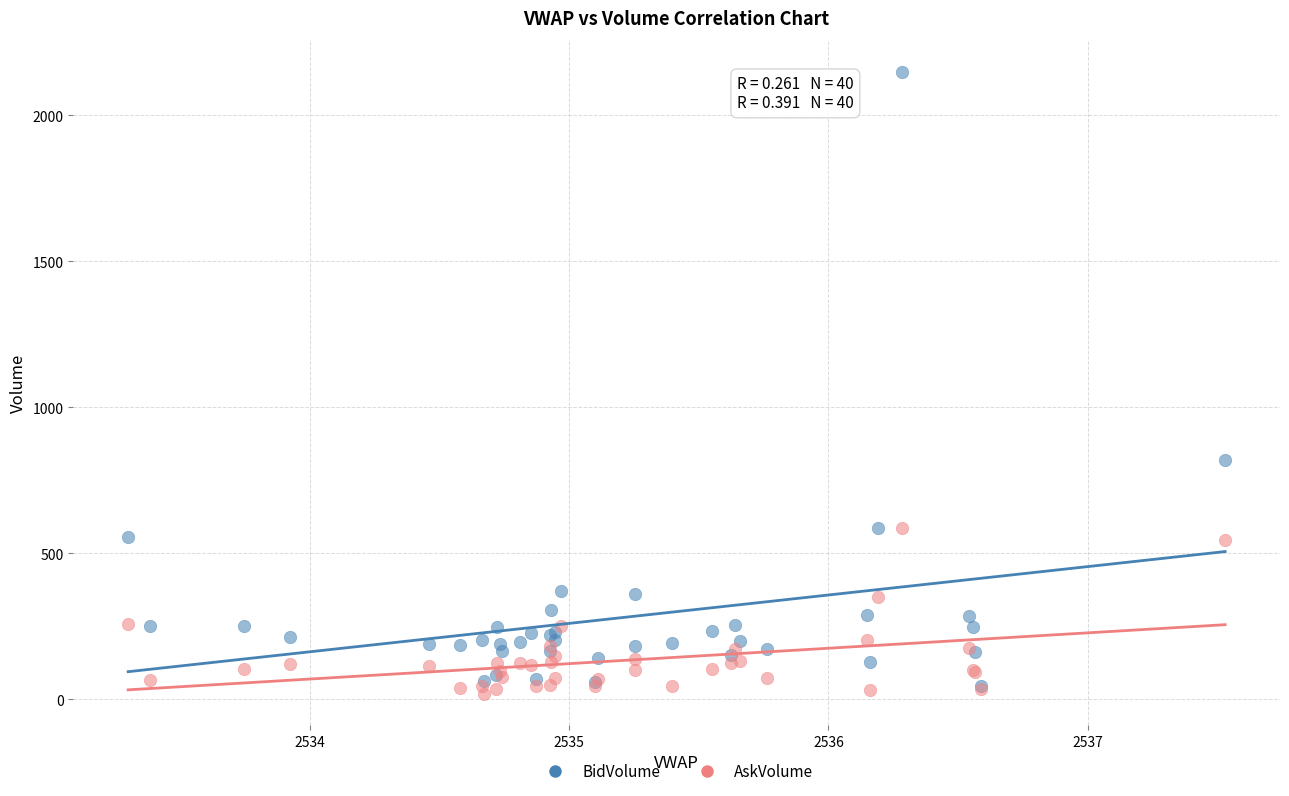

Across all series, what Y value is closest to 1083?

821